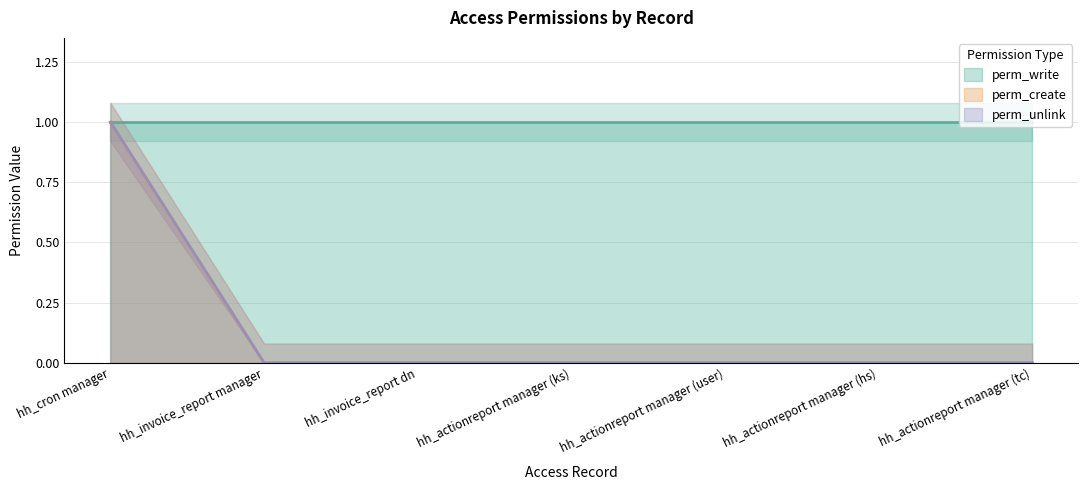

True or false: perm_create and perm_unlink intersect in this chart.

False